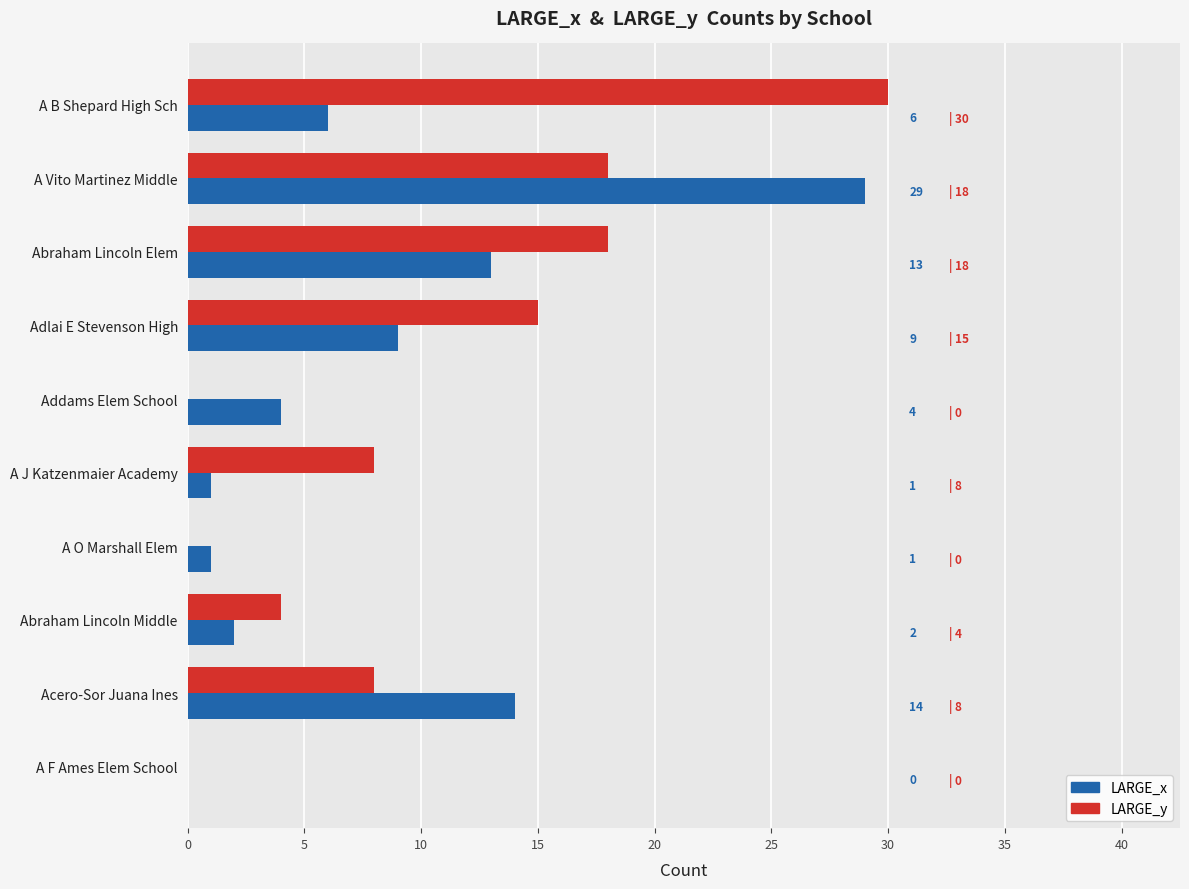

At which label is LARGE_y closest to 15?

Adlai E Stevenson High